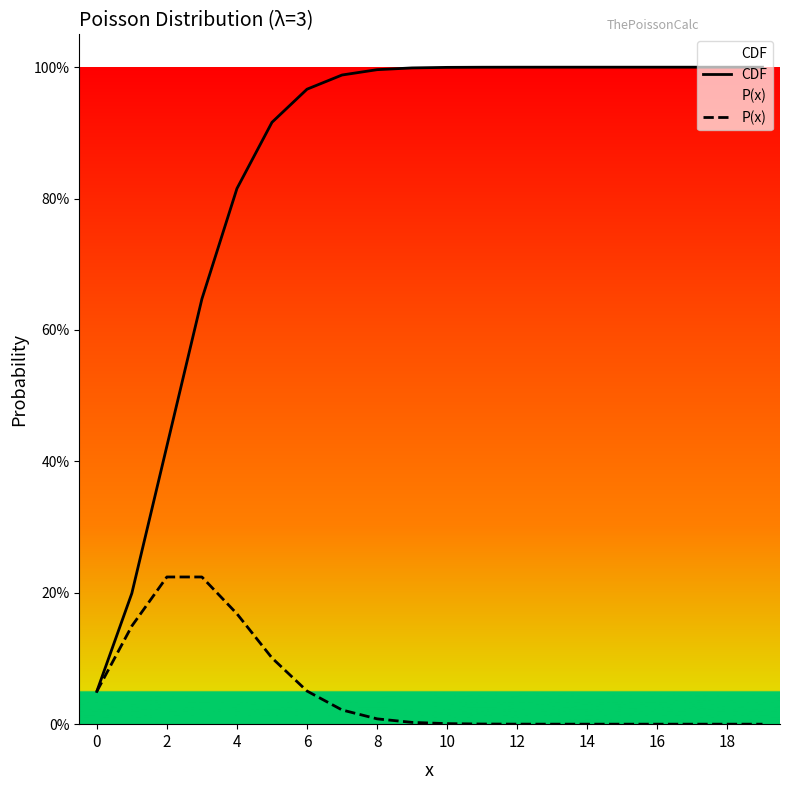

What is the difference between the maximum and minimum values in the CDF series?

1.0